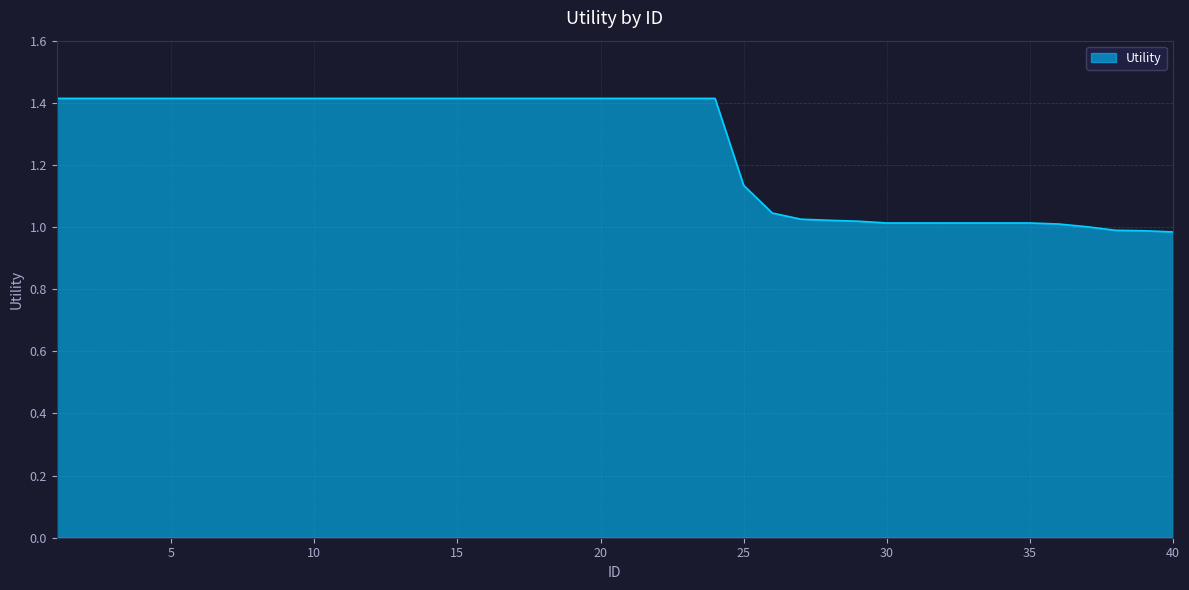

What is the difference between the maximum and minimum values?

0.4